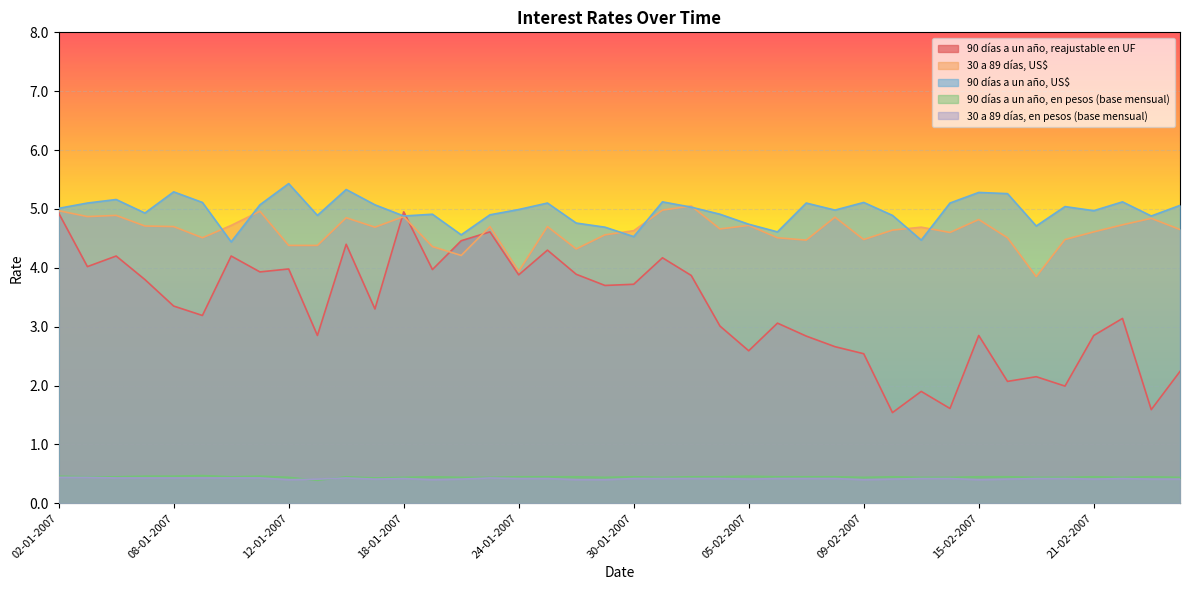

How many lines are shown in the chart?

5